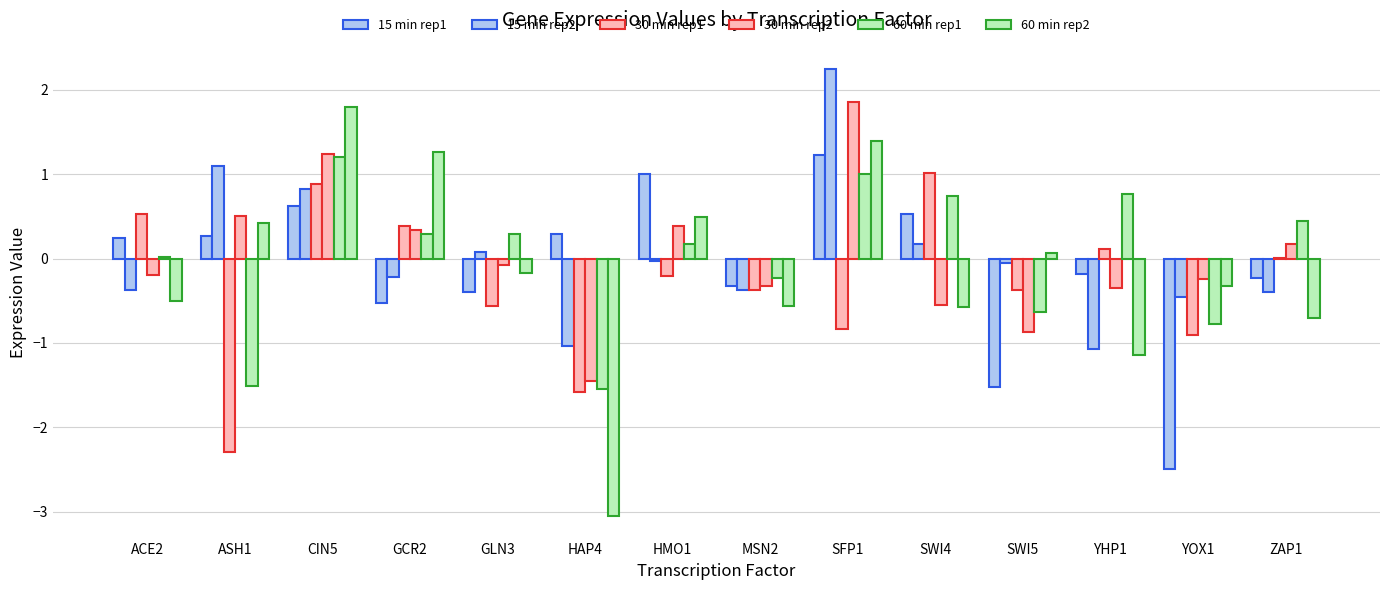

What is the label of the 6th bar from the right?

SFP1